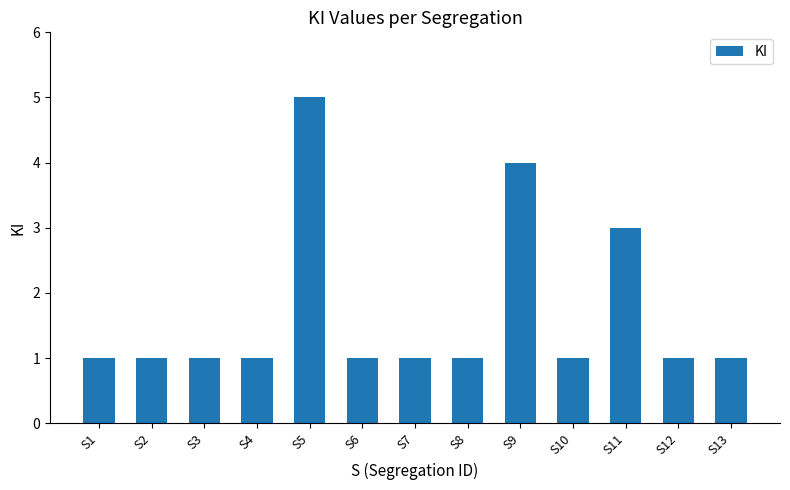

The chart shows a value of 1 at S11. True or false?

False